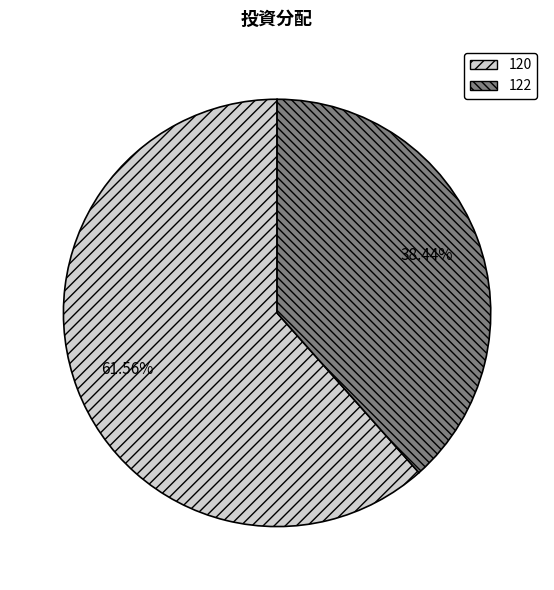

Rank the categories by value from lowest to highest.

122, 120